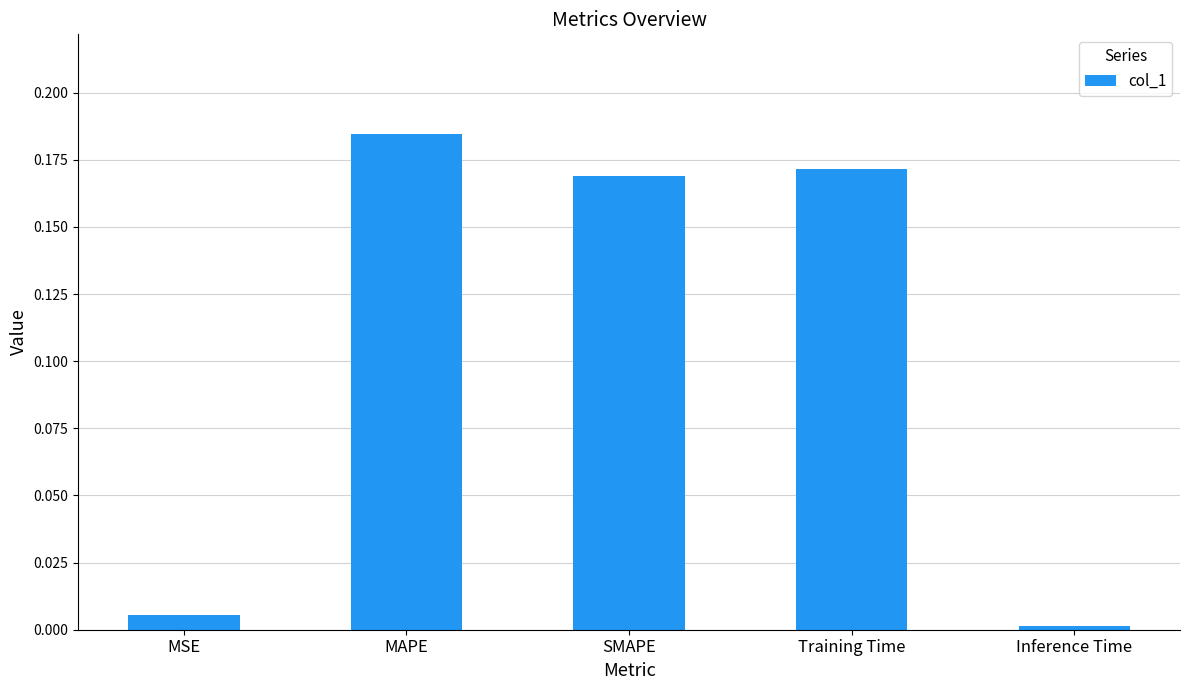

What position from the left is MAPE?

2